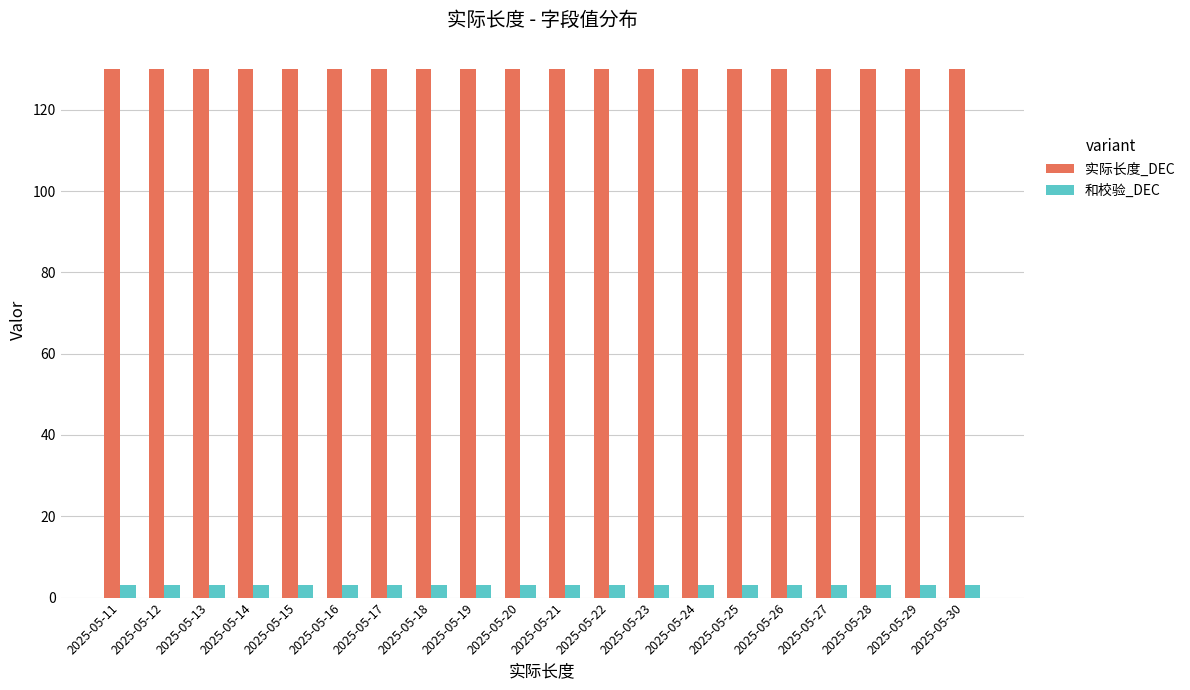

The value of 实际长度_DEC at 2025-05-27 is 83. True or false?

False